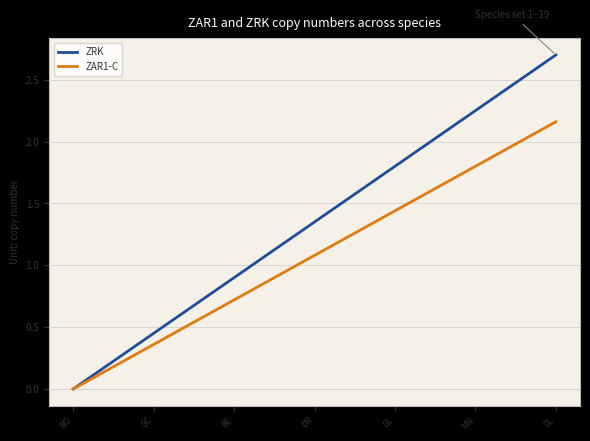

What is the sum of all ZAR1-C values?

20.5